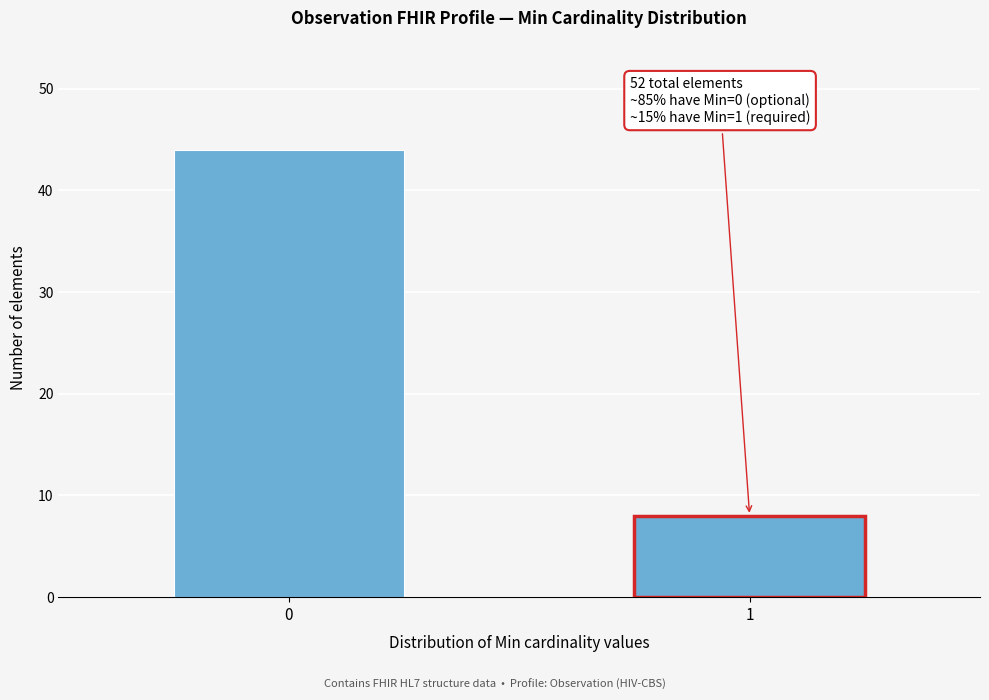

Reading left to right, what are all the values shown in this chart?

44	8